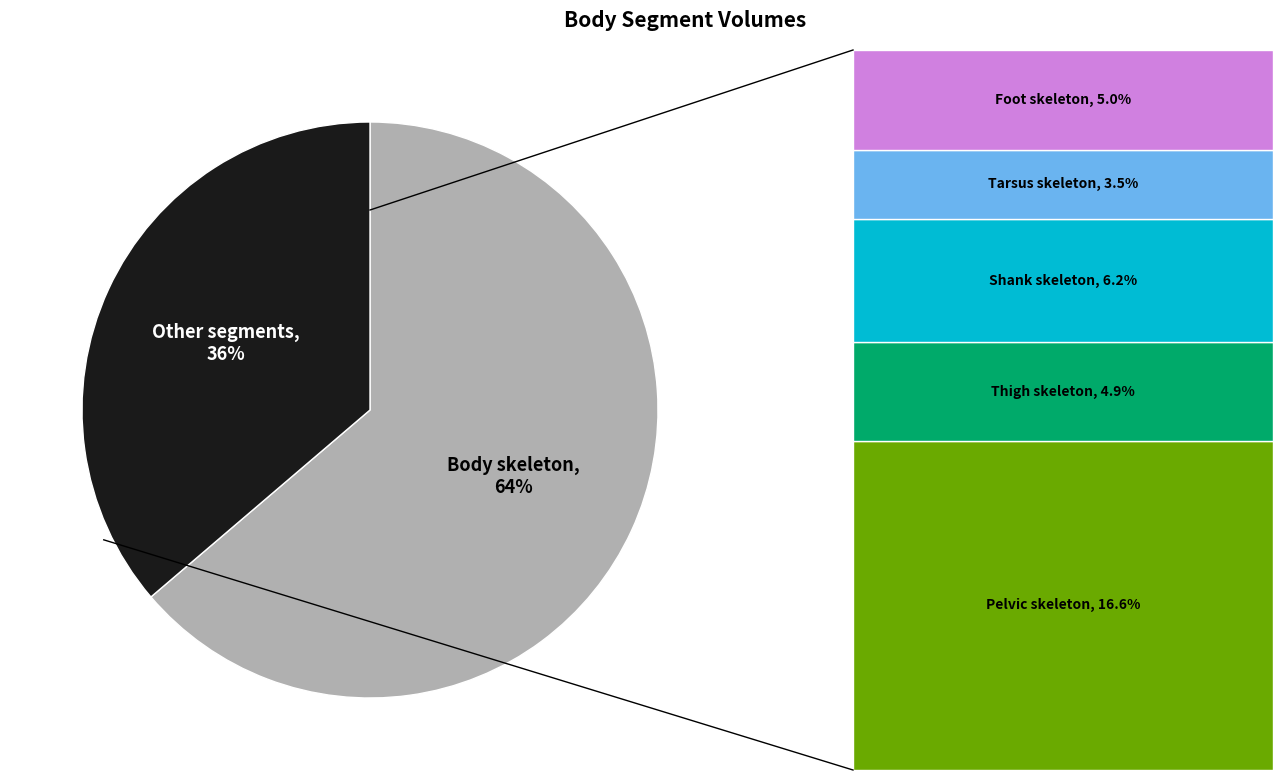

Is it true that Shank skeleton is 15% of the pie?

False